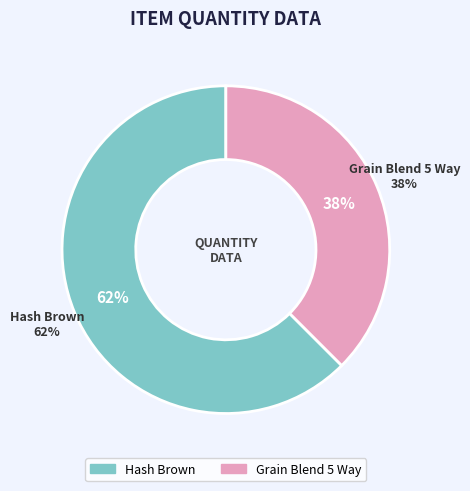

Which category has the smallest portion of the pie?

Grain Blend 5 Way